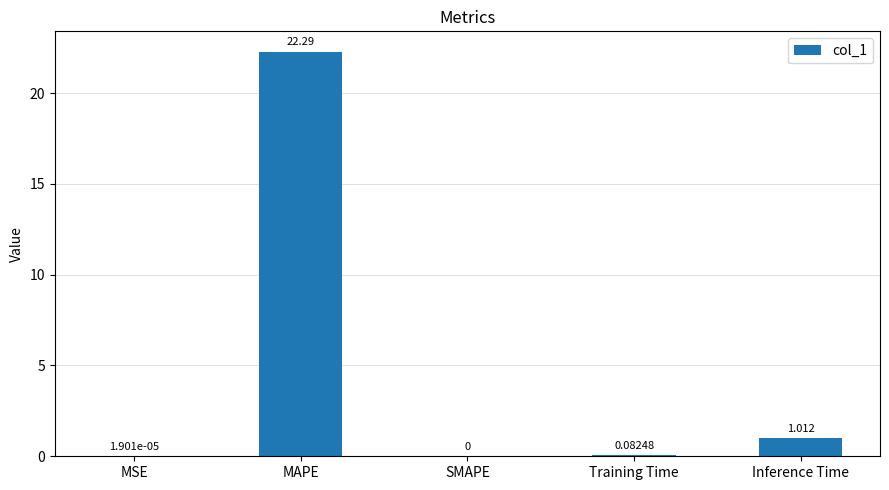

Which category has the highest value across all series?

MAPE